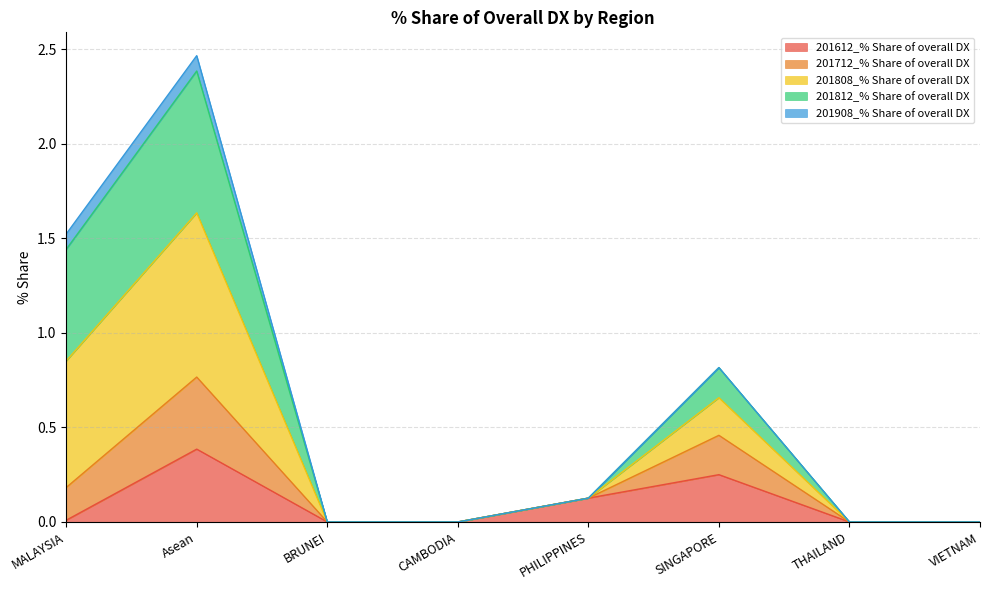

Between THAILAND and VIETNAM, which is larger?

THAILAND